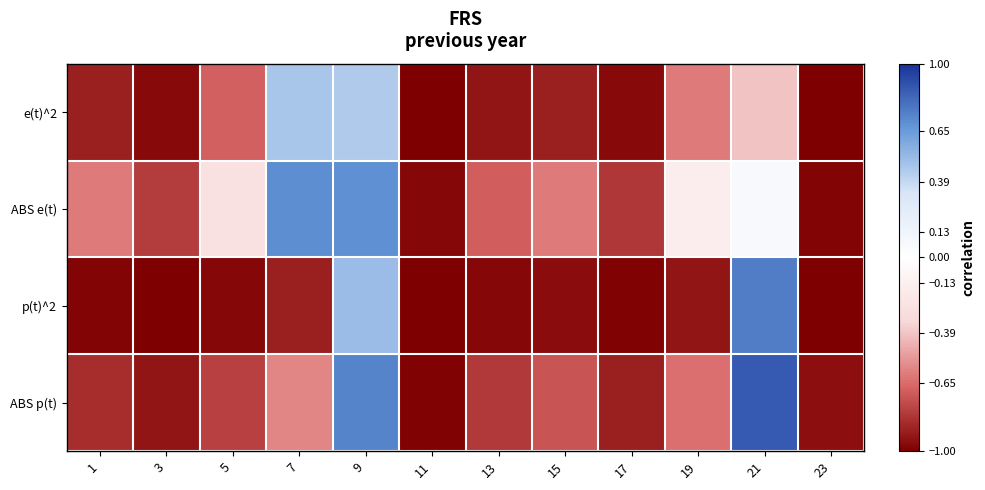

Reading left to right, list all the values displayed in this chart.

e(t)^2: 1=-0.9	3=-1.0	5=-0.7	7=0.5	9=0.4	11=-1.0	13=-0.9	15=-0.9	17=-1.0	19=-0.6	21=-0.4	23=-1.0
ABS e(t): 1=-0.6	3=-0.8	5=-0.3	7=0.7	9=0.7	11=-1.0	13=-0.7	15=-0.6	17=-0.8	19=-0.2	21=0.1	23=-1.0
p(t)^2: 1=-1.0	3=-1.0	5=-1.0	7=-0.9	9=0.5	11=-1.0	13=-1.0	15=-1.0	17=-1.0	19=-0.9	21=0.8	23=-1.0
ABS p(t): 1=-0.8	3=-0.9	5=-0.8	7=-0.6	9=0.7	11=-1.0	13=-0.8	15=-0.7	17=-0.9	19=-0.6	21=0.9	23=-0.9